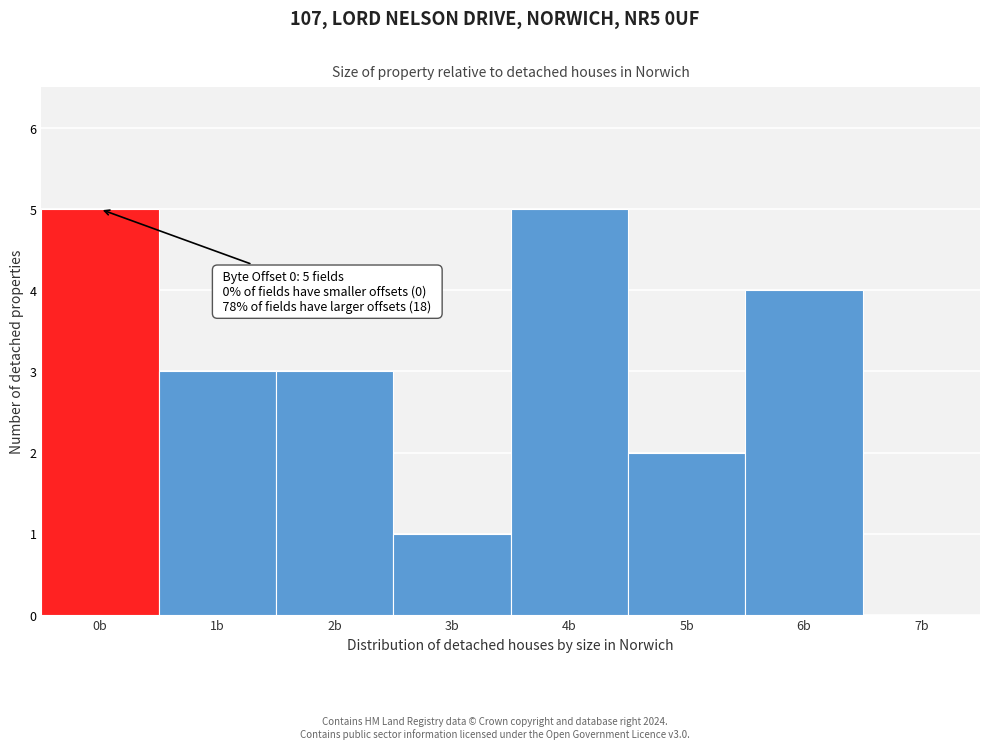

Reading right to left, what are all the values shown in this chart?

7b=0	6b=4	5b=2	4b=5	3b=1	2b=3	1b=3	0b=5